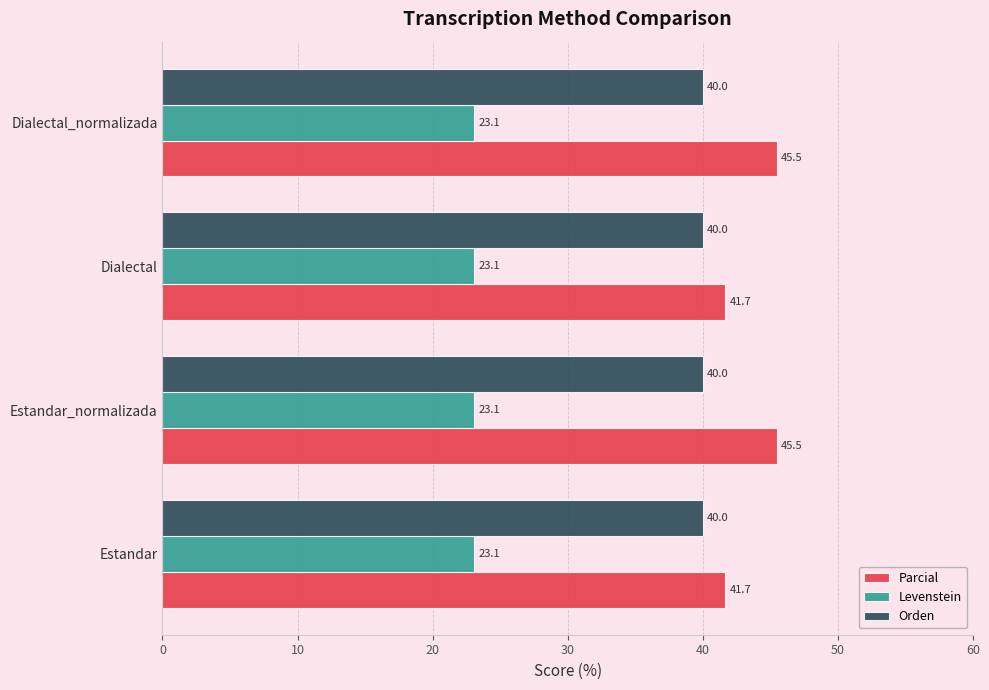

What is the minimum value for Orden?

40.0